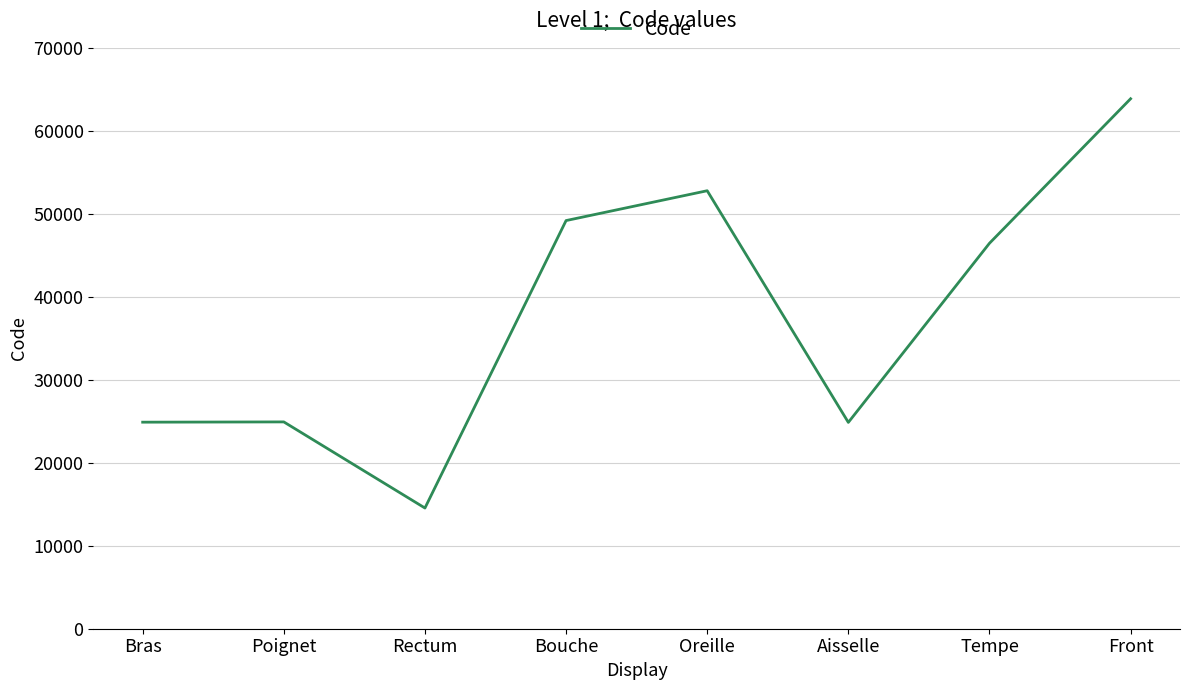

True or false: there are more than 2 points higher than both neighbors.

False